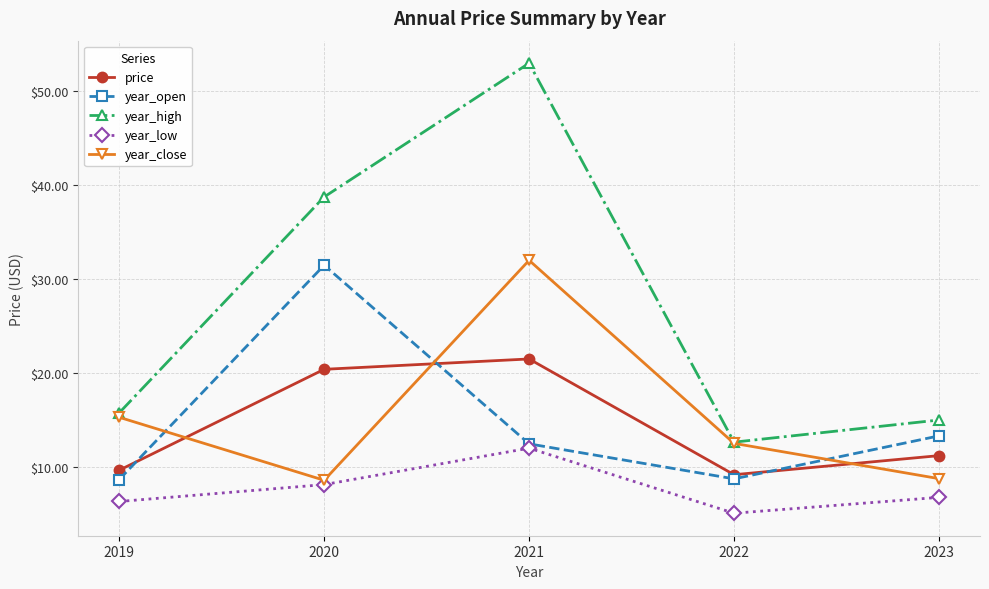

At which category is the sum across all series the highest?

2021